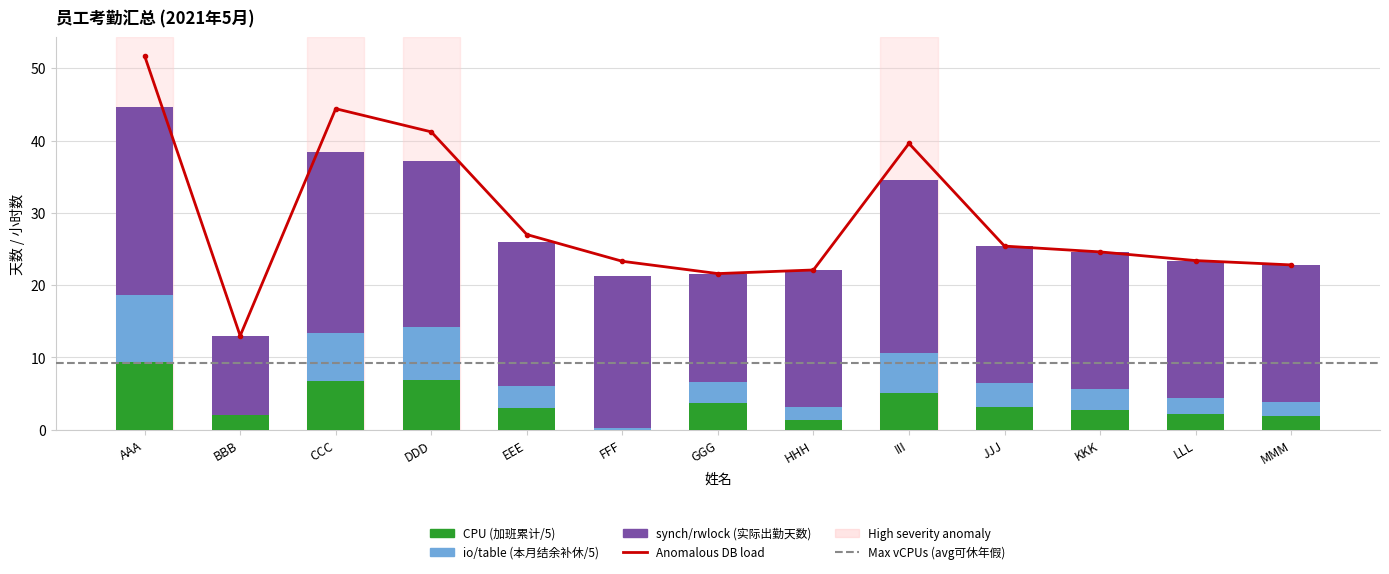

Reading left to right, extract all data points from this chart.

CPU (加班累计): AAA=9.3	BBB=2.0	CCC=6.7	DDD=6.9	EEE=3.0	FFF=0.0	GGG=3.7	HHH=1.4	III=5.1	JJJ=3.2	KKK=2.8	LLL=2.2	MMM=1.9
io/table (本月结余补休): AAA=9.3	BBB=0.0	CCC=6.7	DDD=7.3	EEE=3.0	FFF=0.3	GGG=2.9	HHH=1.7	III=5.5	JJJ=3.2	KKK=2.8	LLL=2.2	MMM=1.9
synch/rwlock (实际出勤天数): AAA=26.0	BBB=11.0	CCC=25.0	DDD=23.0	EEE=20.0	FFF=21.0	GGG=15.0	HHH=19.0	III=24.0	JJJ=19.0	KKK=19.0	LLL=19.0	MMM=19.0